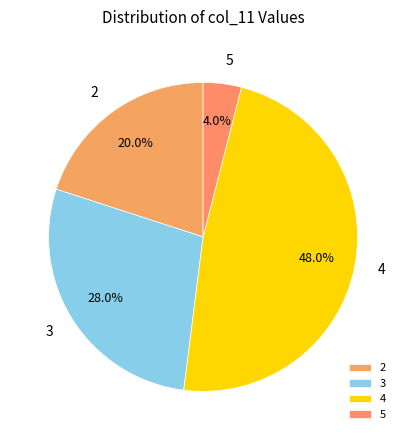

What percentage do 4 and 2 together represent?

68.0%